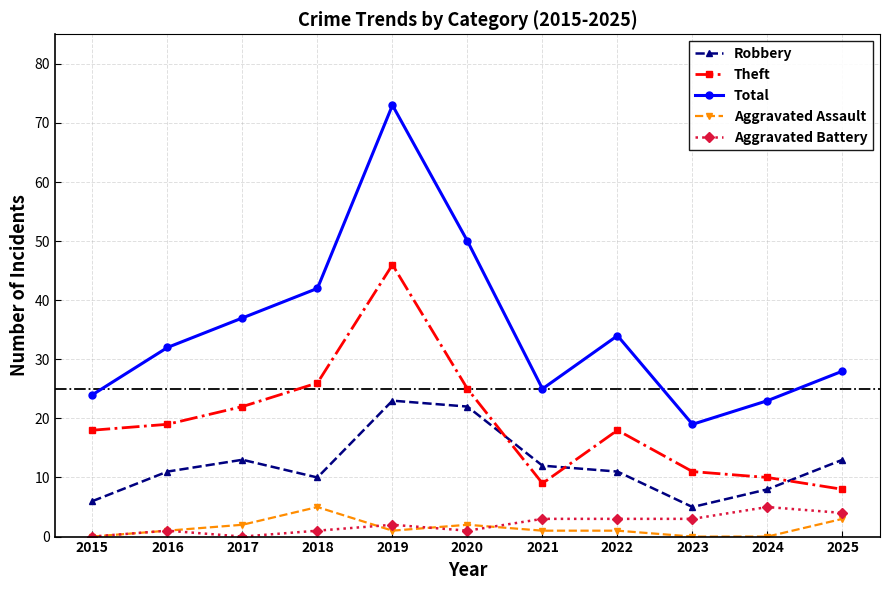

The value of Total at 2021 is 33. True or false?

False